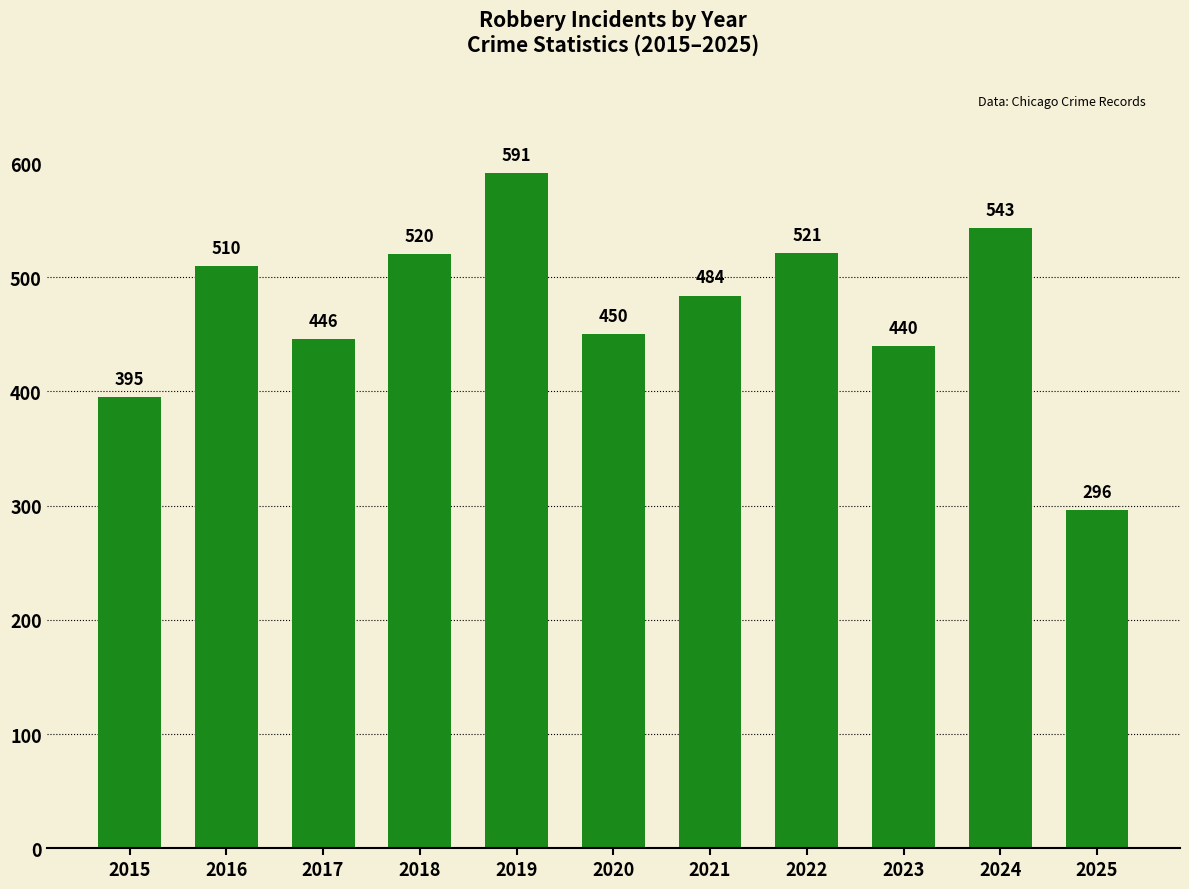

At which category does the chart reach its peak across all series?

2019